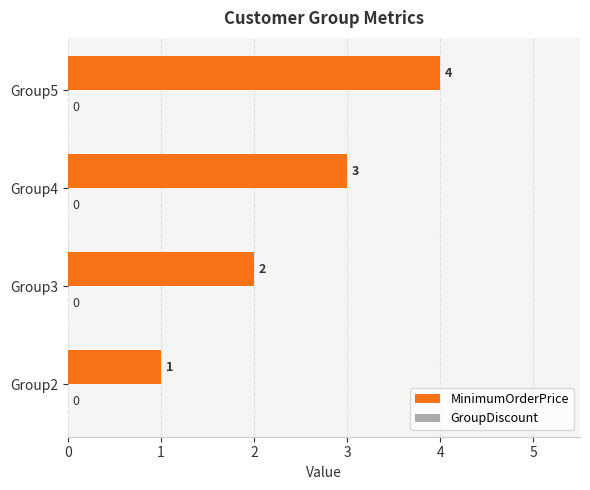

At which category does the chart reach its peak across all series?

Group5